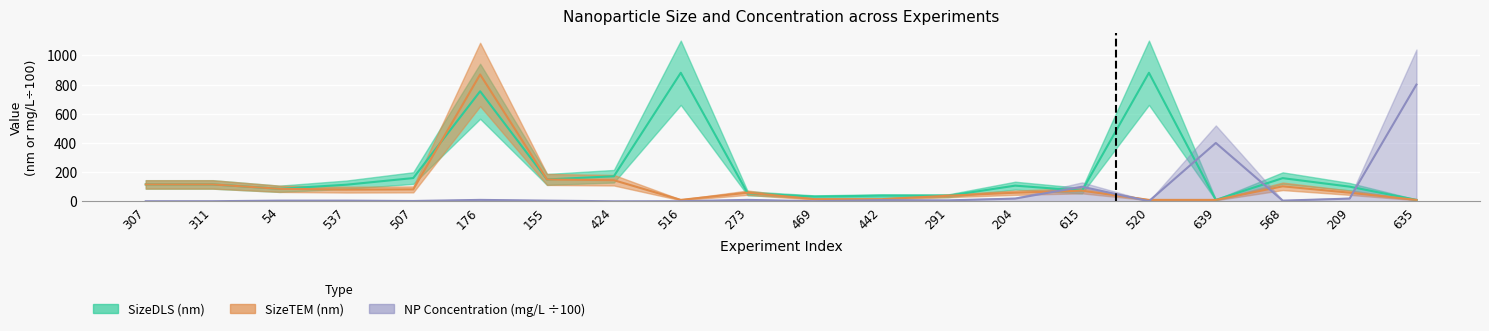

Reading left to right, list all the values displayed in this chart.

SizeDLS (nm): 307=116.0	311=116.0	54=86.0	537=114.0	507=159.5	176=754.0	155=150.0	424=172.0	516=880.7	273=55.1	469=32.7	442=38.9	291=38.4	204=107.6	615=73.0	520=880.7	639=10.0	568=159.0	209=100.7	635=10.0
SizeTEM (nm): 307=116.0	311=116.0	54=86.0	537=80.3	507=81.8	176=869.0	155=150.0	424=144.8	516=10.0	273=59.3	469=15.1	442=15.0	291=38.4	204=59.3	615=73.0	520=10.0	639=10.0	568=103.0	209=59.3	635=10.0
Incubation NP concentration (mg/L): 307=1.0	311=1.0	54=5.0	537=5.0	507=2.5	176=10.0	155=5.0	424=0.6	516=1.0	273=10.1	469=1.0	442=8.2	291=6.7	204=18.9	615=100.0	520=1.0	639=400.0	568=5.0	209=18.9	635=800.0